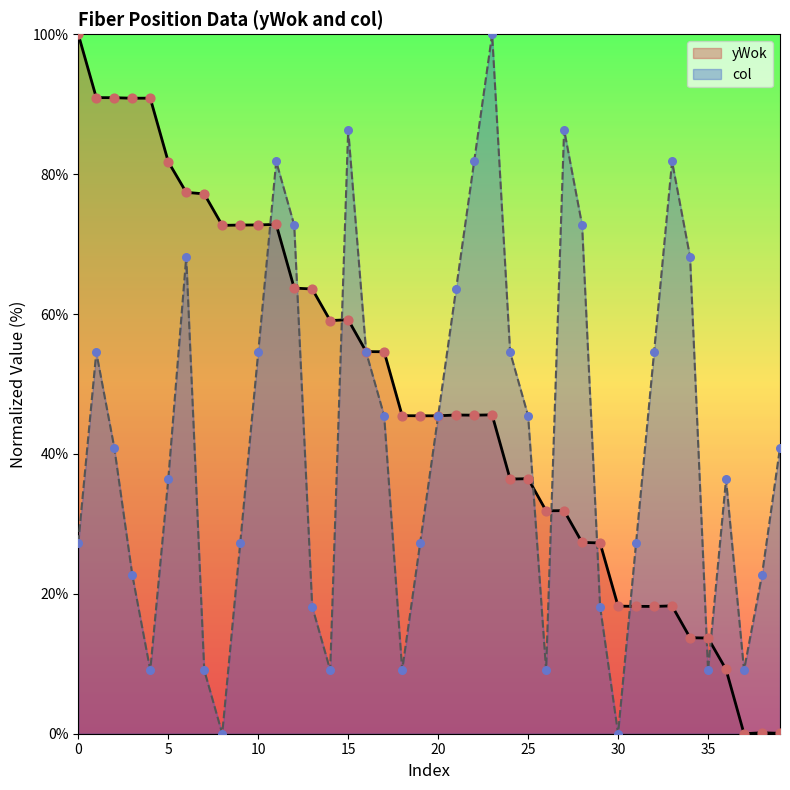

Which series contains the lowest Y value?

yWok